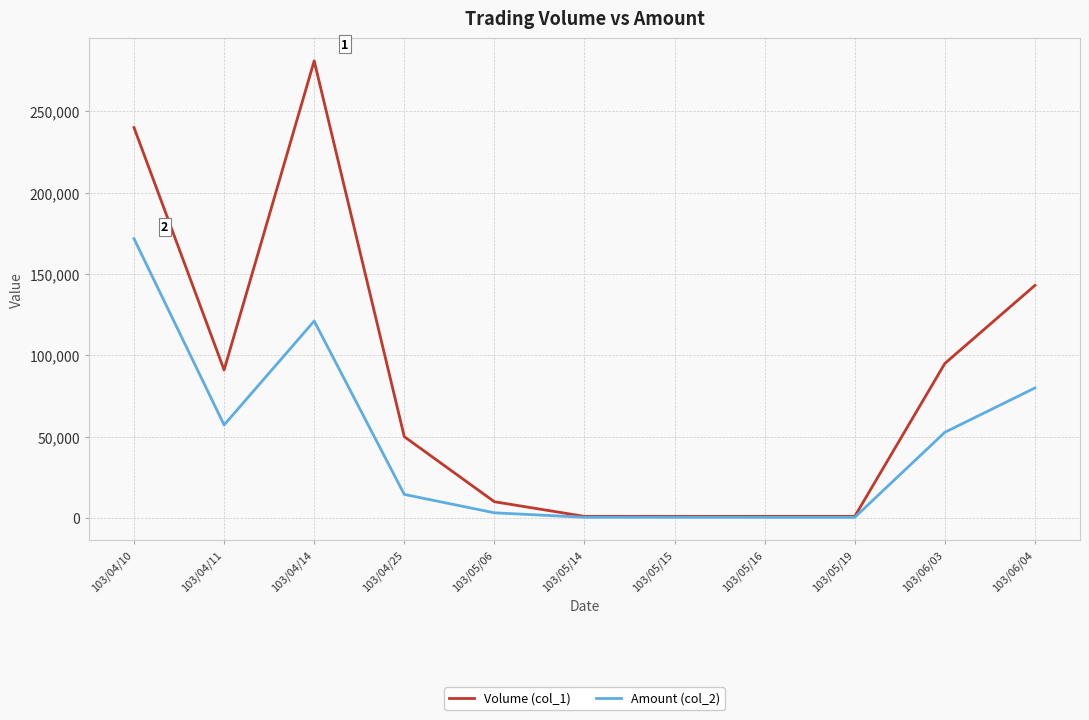

Which series has the widest spread of values?

Volume (col_1)